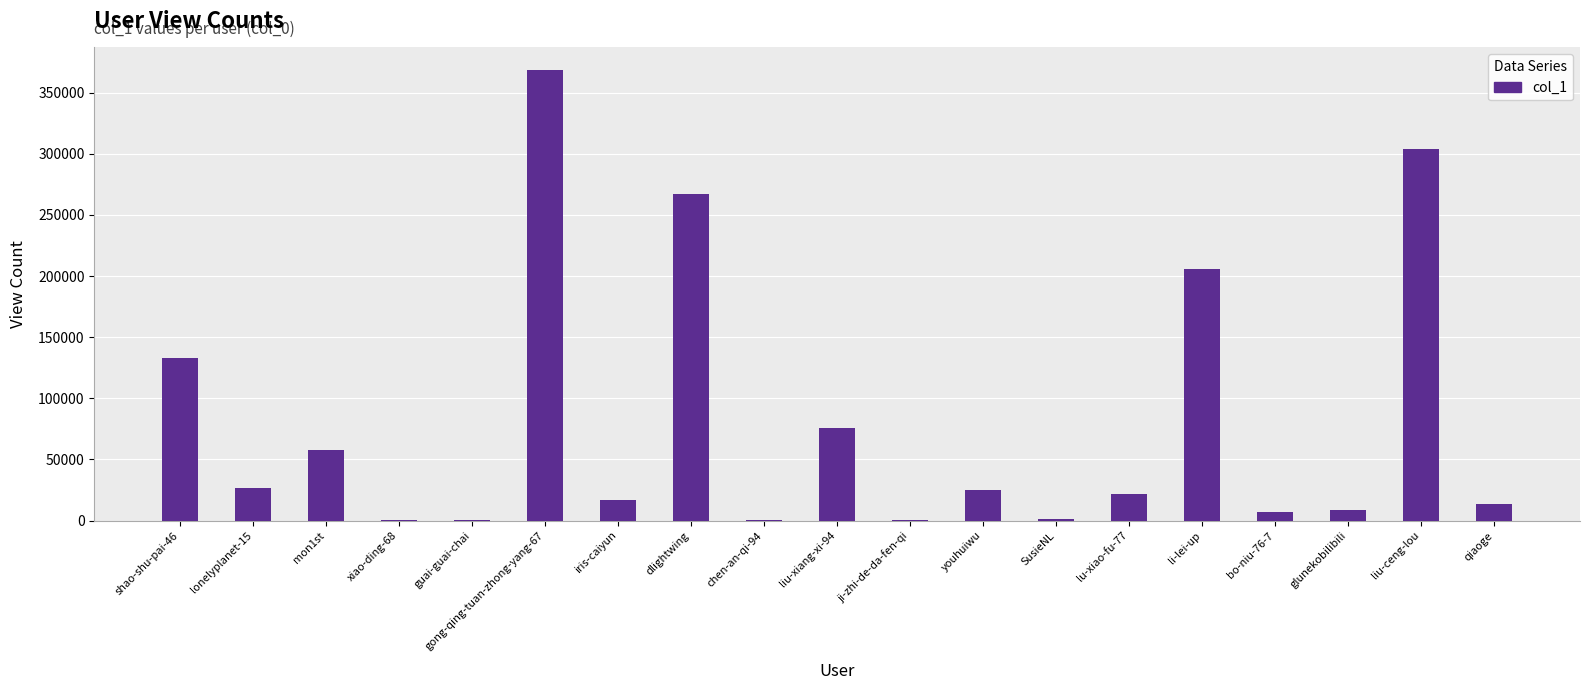

What is the ratio of the value at iris-caiyun to the value at qiaoge?

1.2